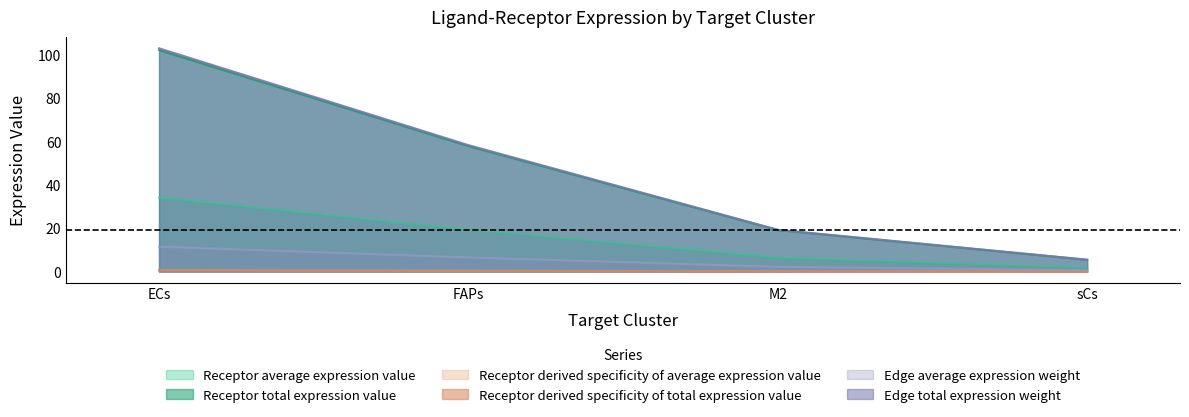

The value of Edge average expression weight at FAPs is 6.5. True or false?

True